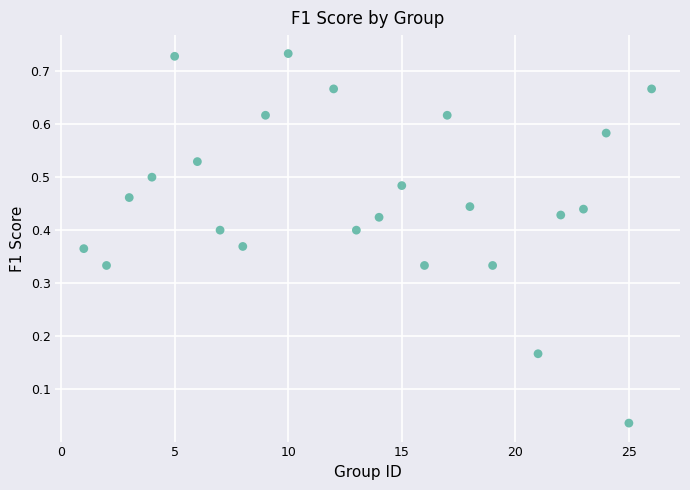

What is the range of X values (max minus min)?

25.0